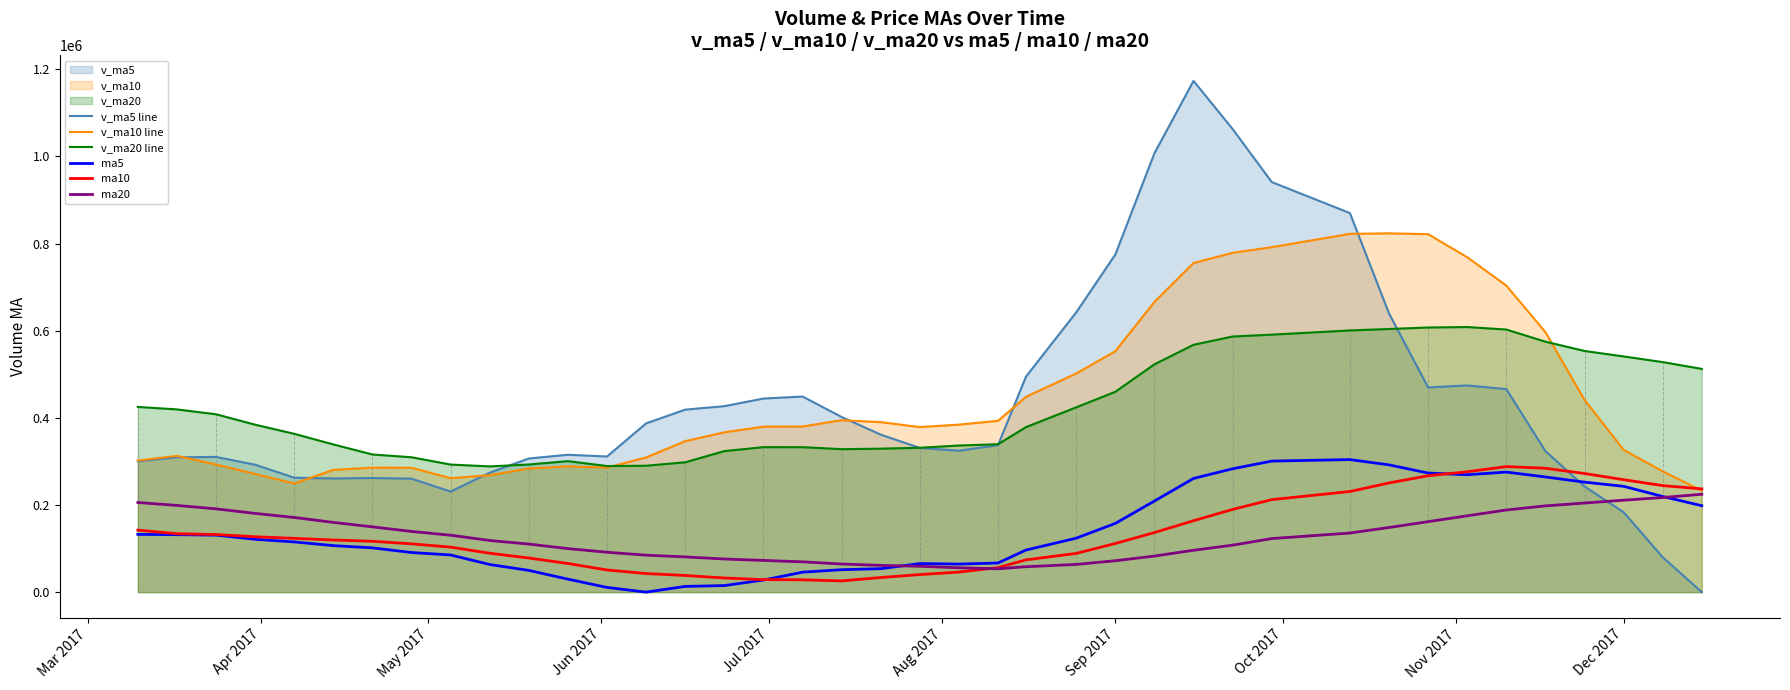

What is the lowest value of the ma20 series?

53558.9